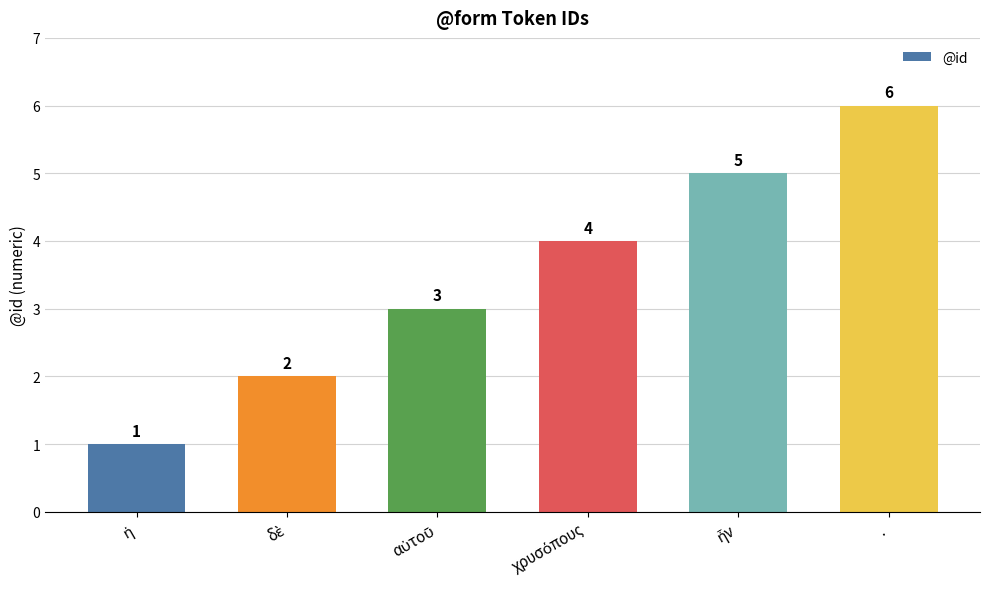

What is the value of the 5th bar from the left?

5